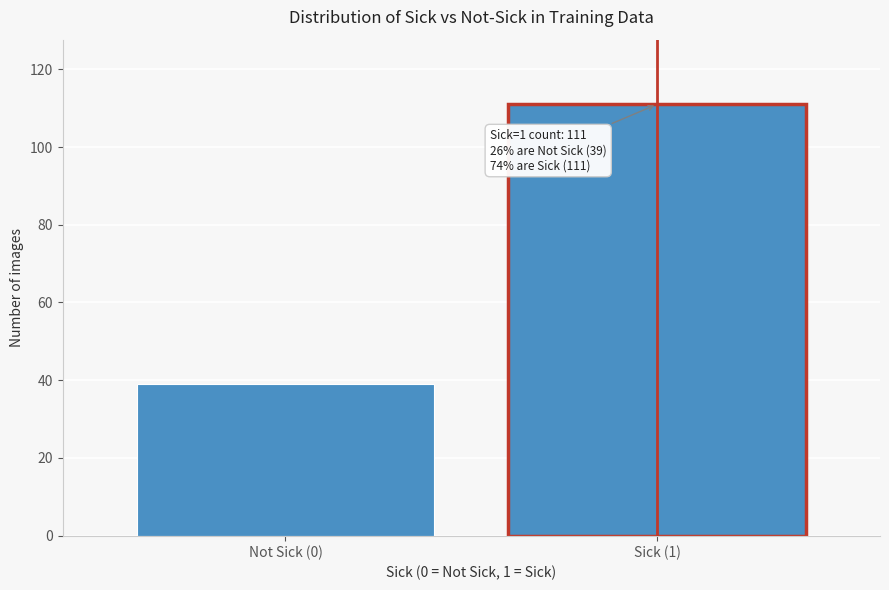

Reading right to left, what are all the values shown in this chart?

Sick (1)=111	Not Sick (0)=39